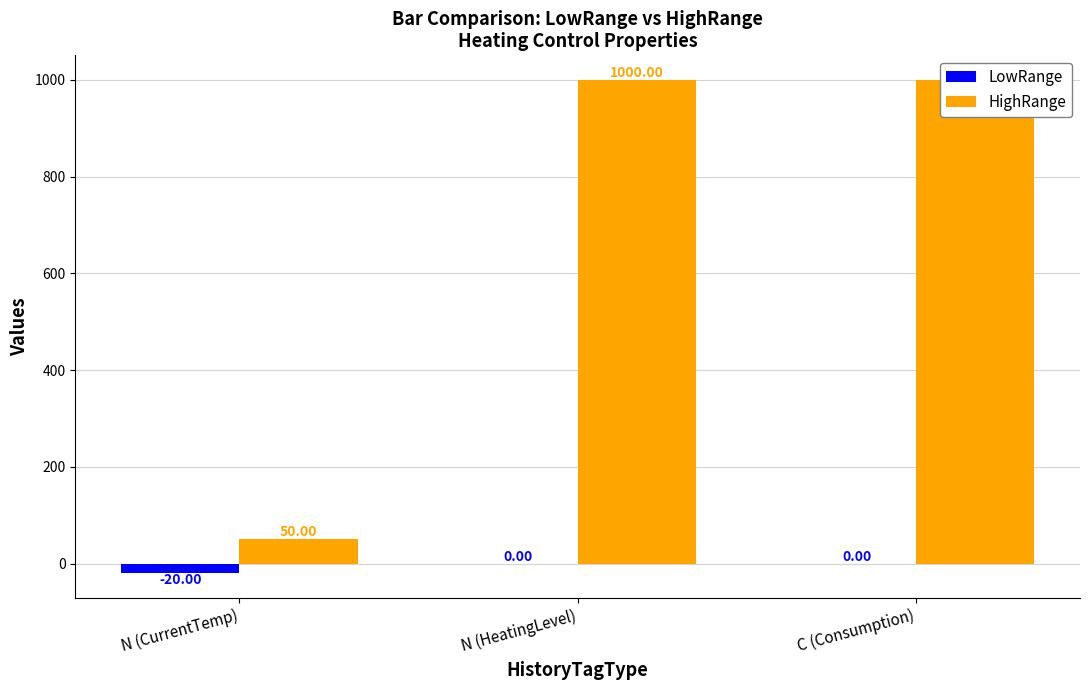

List the series in order of their peak value, lowest first.

LowRange, HighRange